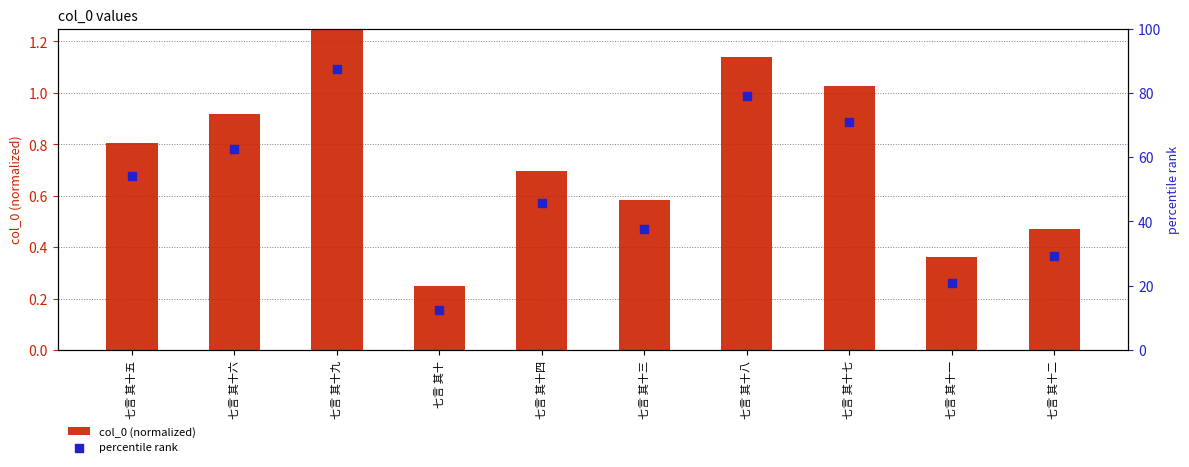

At which category is the sum across all series the highest?

七言 其十九